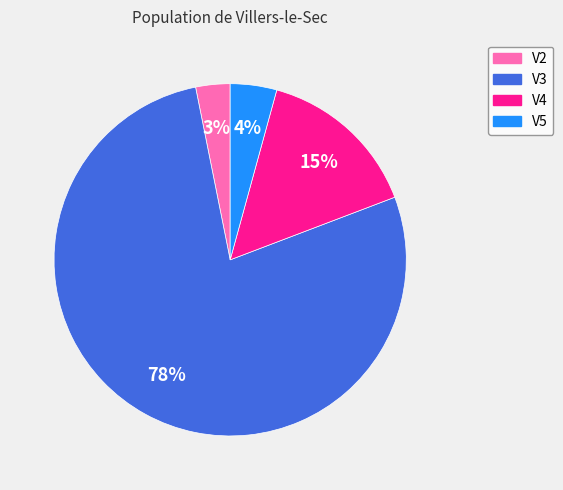

Do V2 and V3 together represent more than half of the pie?

Yes